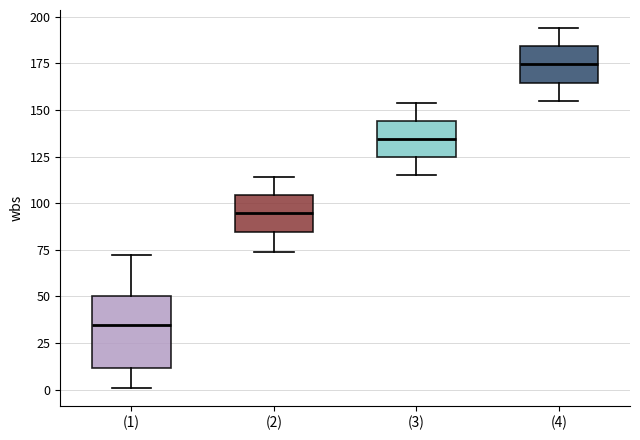

Reading left to right, read every box against the y-axis: the position of its median line, the range the box covers, and the ends of its whiskers. The values are not printed on the chart, so give them approximately, as read against the axis.

(1): median 35, box 10 to 50, whiskers 0 to 70
(2): median 95, box 85 to 105, whiskers 75 to 115
(3): median 135, box 125 to 145, whiskers 115 to 155
(4): median 175, box 165 to 185, whiskers 155 to 195